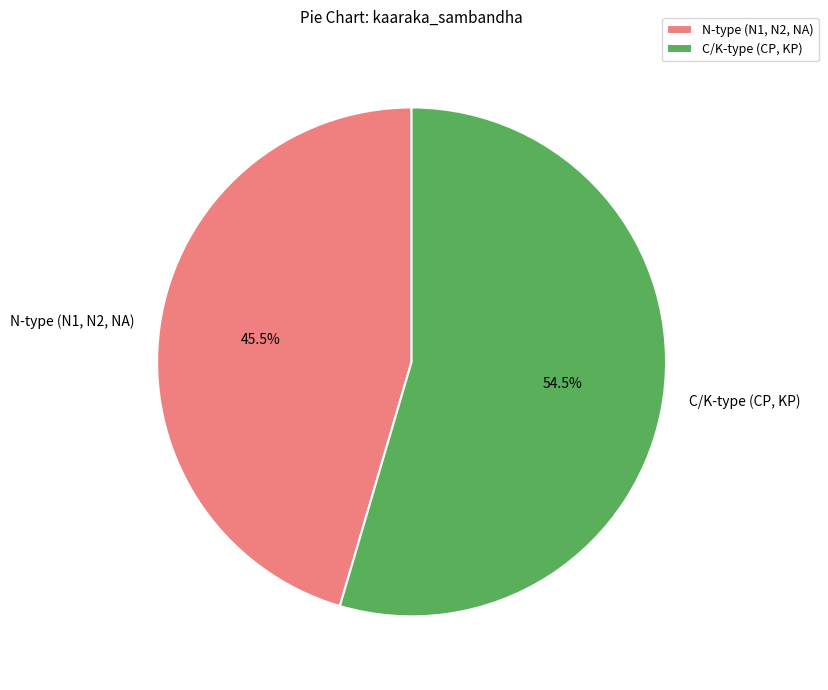

Which slice represents more than half of the pie?

C/K-type (CP, KP)